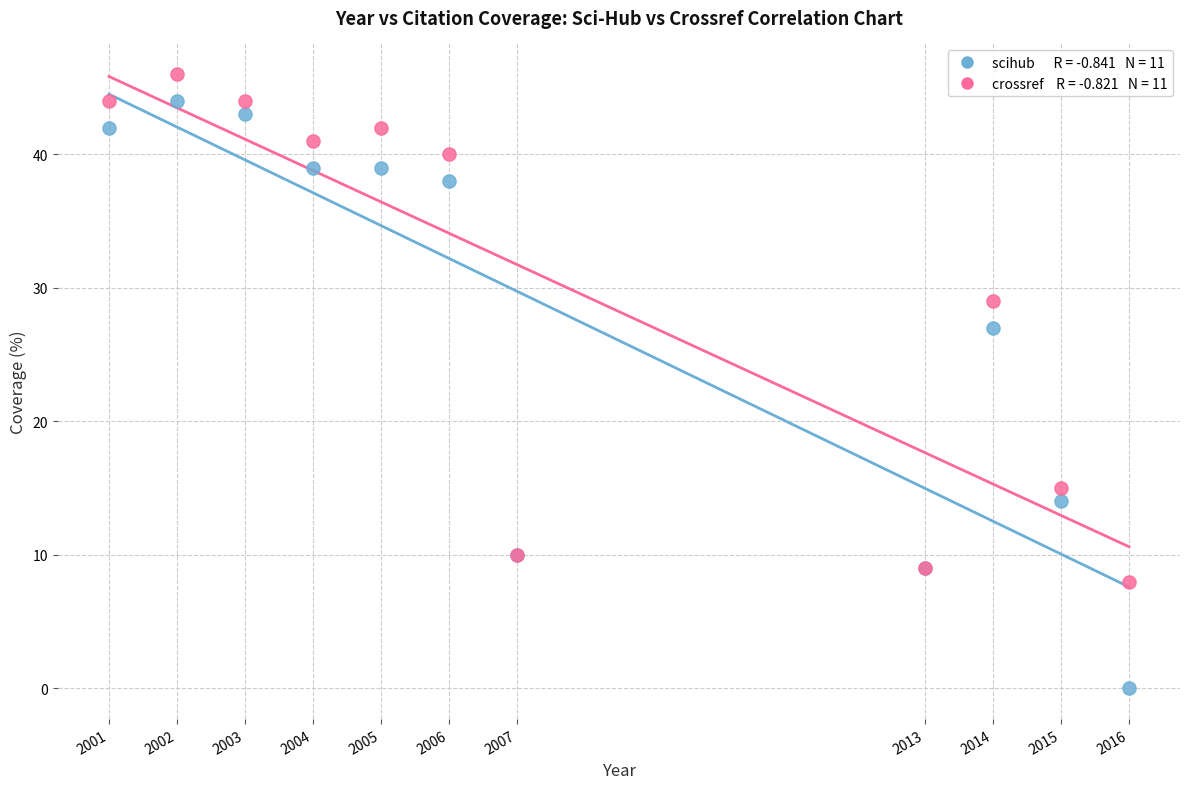

Across all series, what Y value is closest to 23?

27